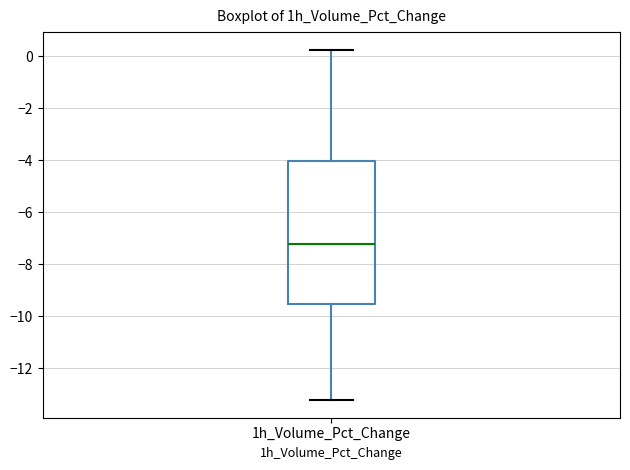

Transcribe this box plot: give where the median line is, the range the box spans, and where the two whiskers end, as read against the y-axis. The values are not printed on the chart, so give them approximately, as read against the axis.

median -7.2, box -9.6 to -4.0, whiskers -13.2 to 0.2